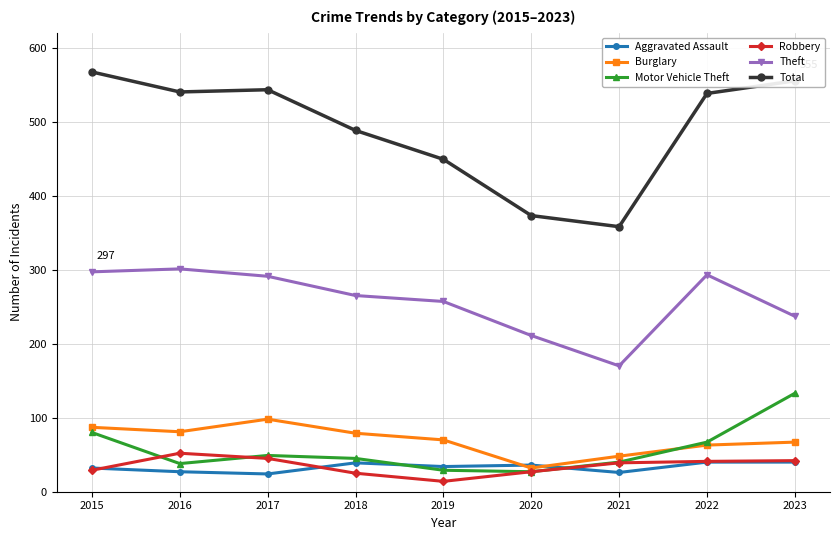

Which series has the largest range (max minus min)?

Total